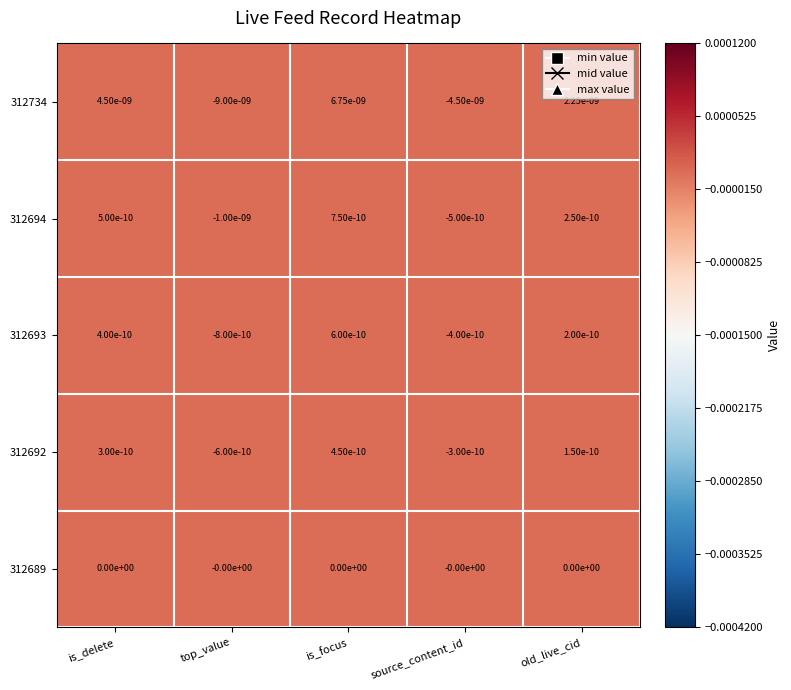

Rank the series by their maximum value, from highest to lowest.

312734, 312694, 312693, 312692, 312689